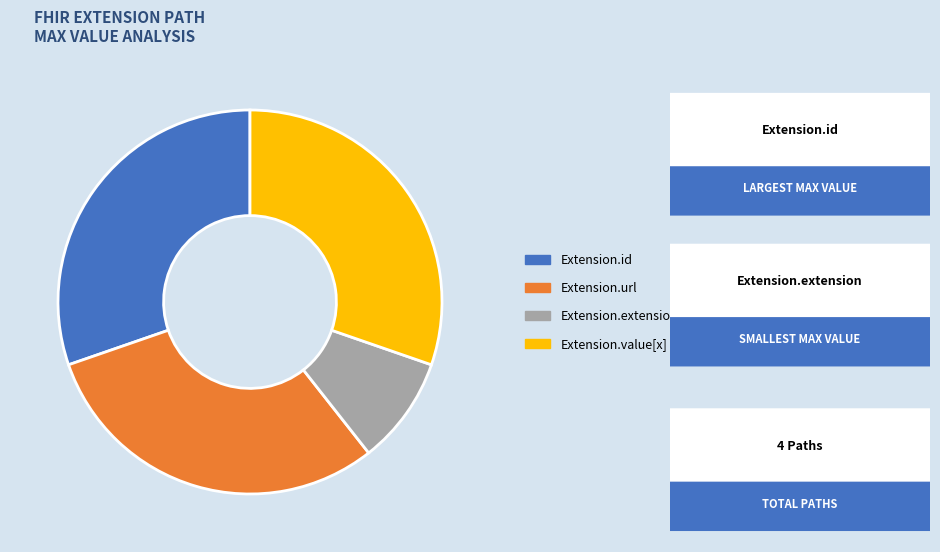

How many slices are in this pie chart?

4